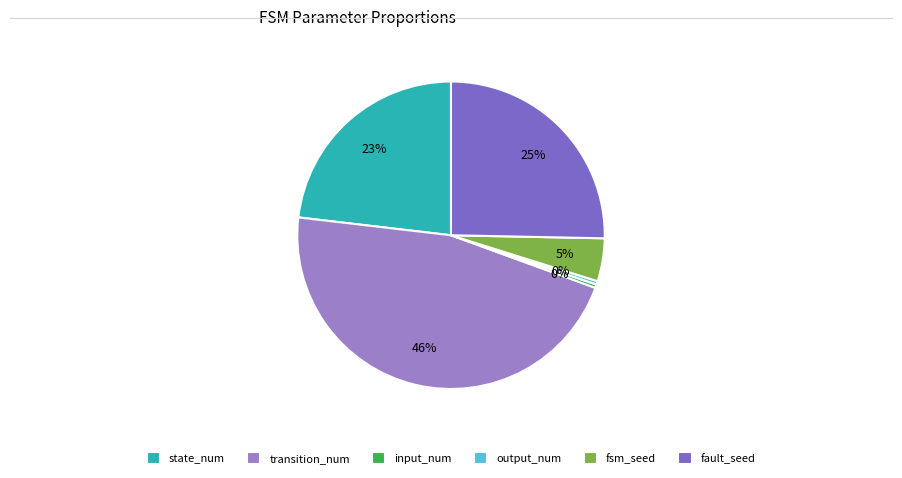

To the nearest percent, what portion does state_num represent?

23%